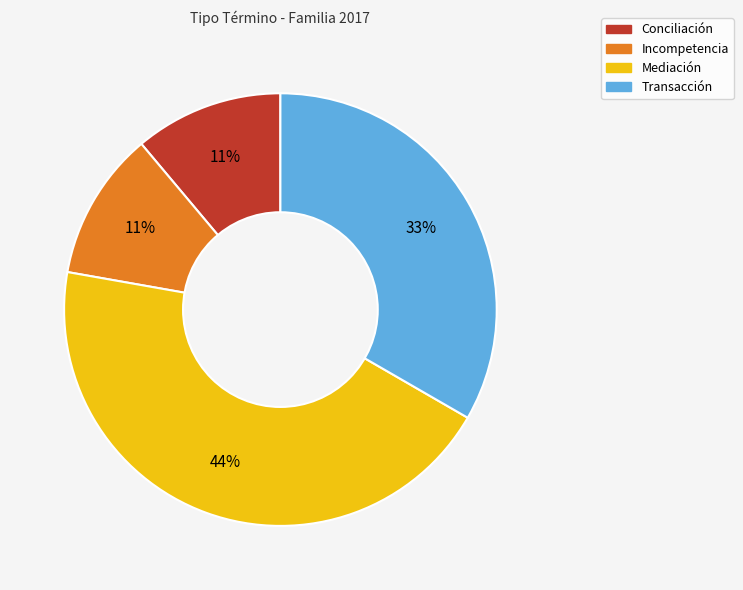

How many slices are in this pie chart?

4